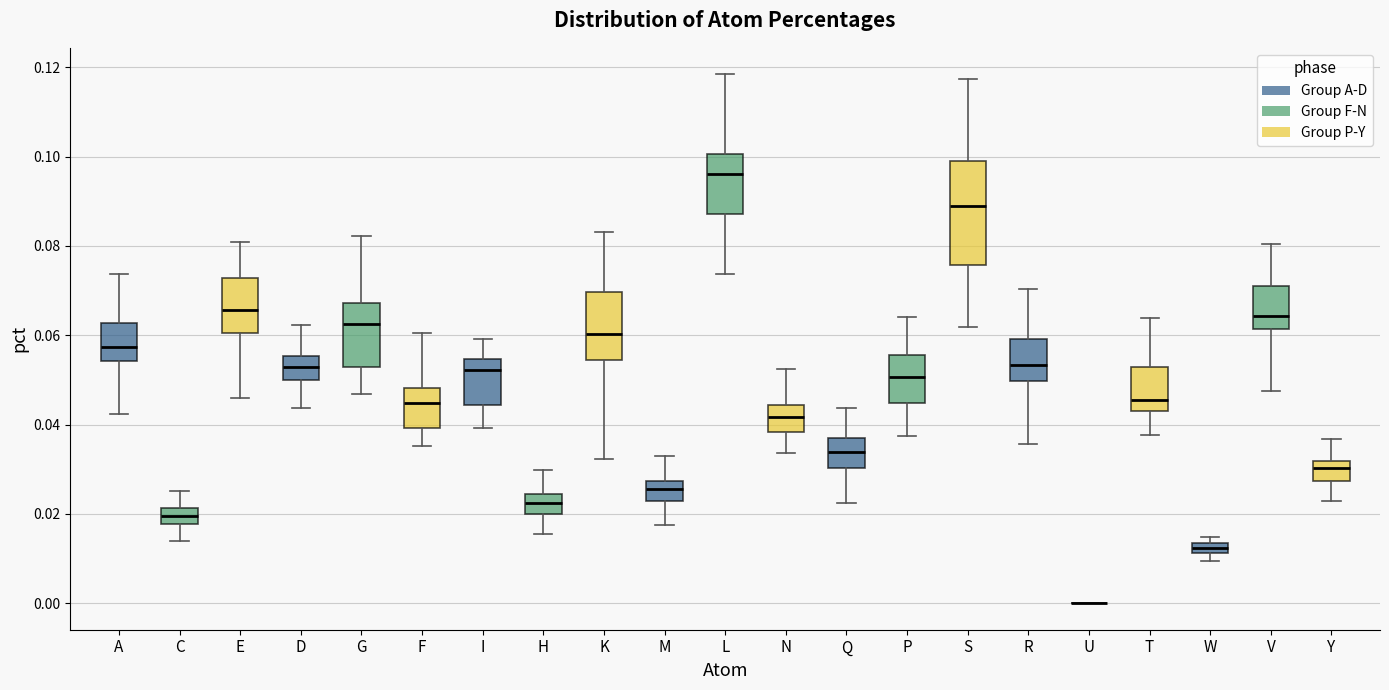

Comparing the boxes themselves (not the whiskers), which one is the tallest?

S